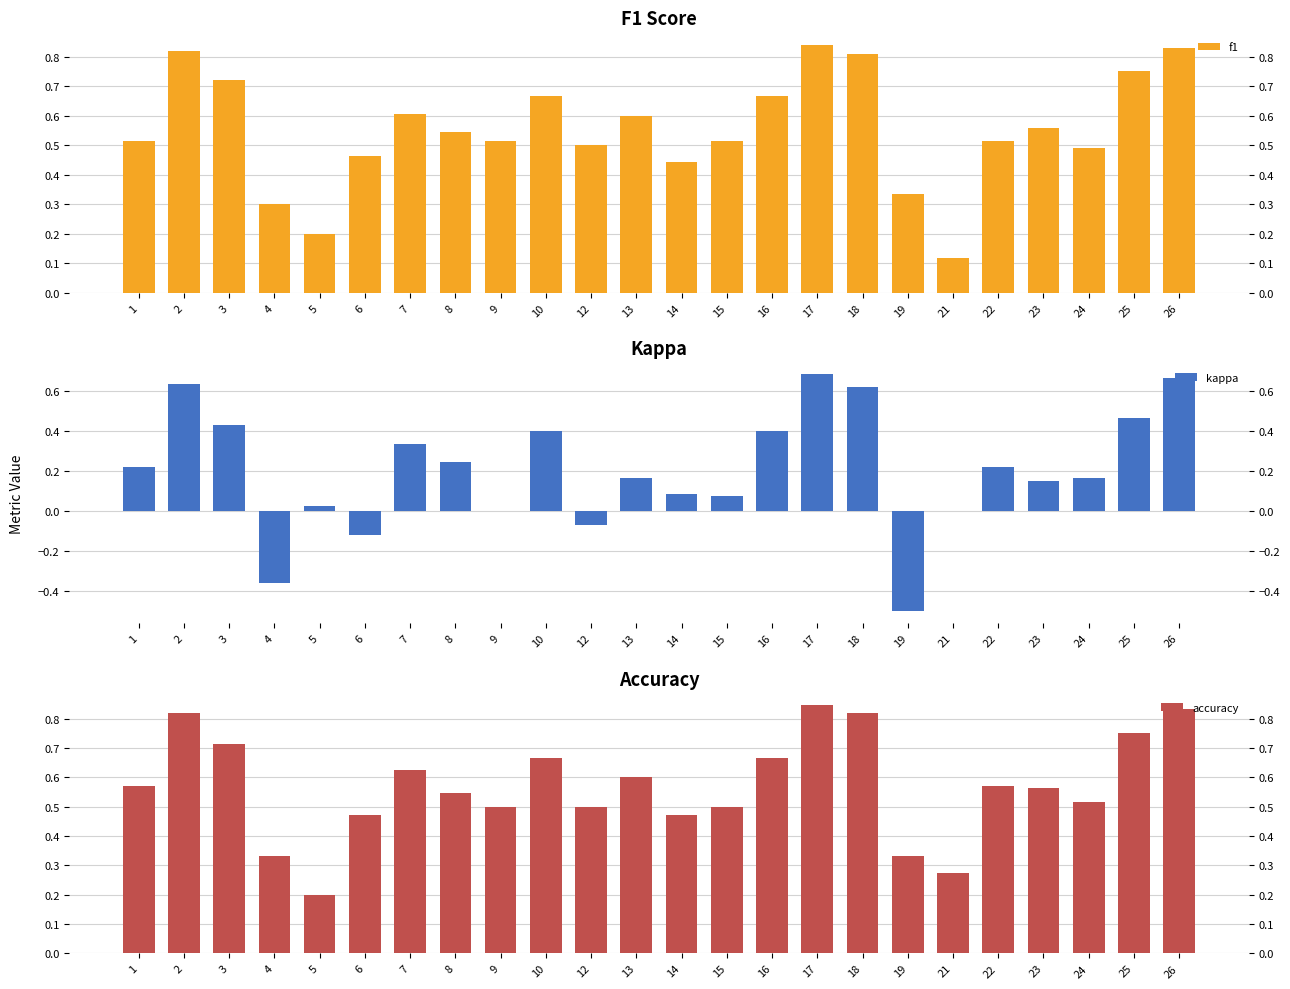

Does the chart contain stacked bars?

No